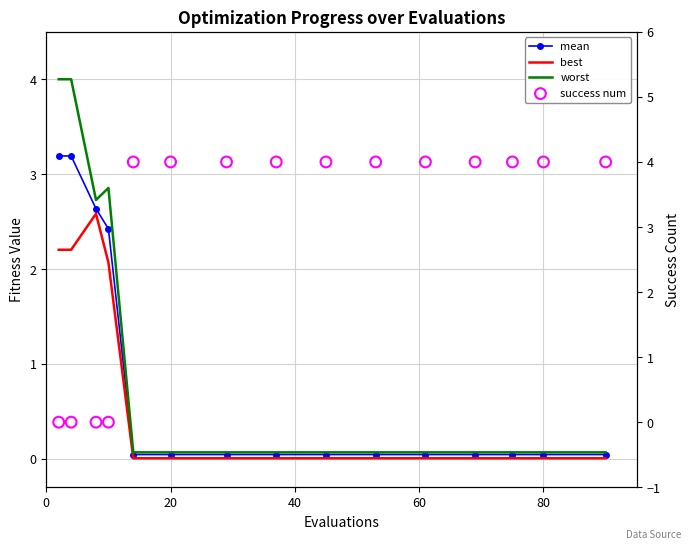

What are all the series names shown in the legend?

mean, best, worst, success num